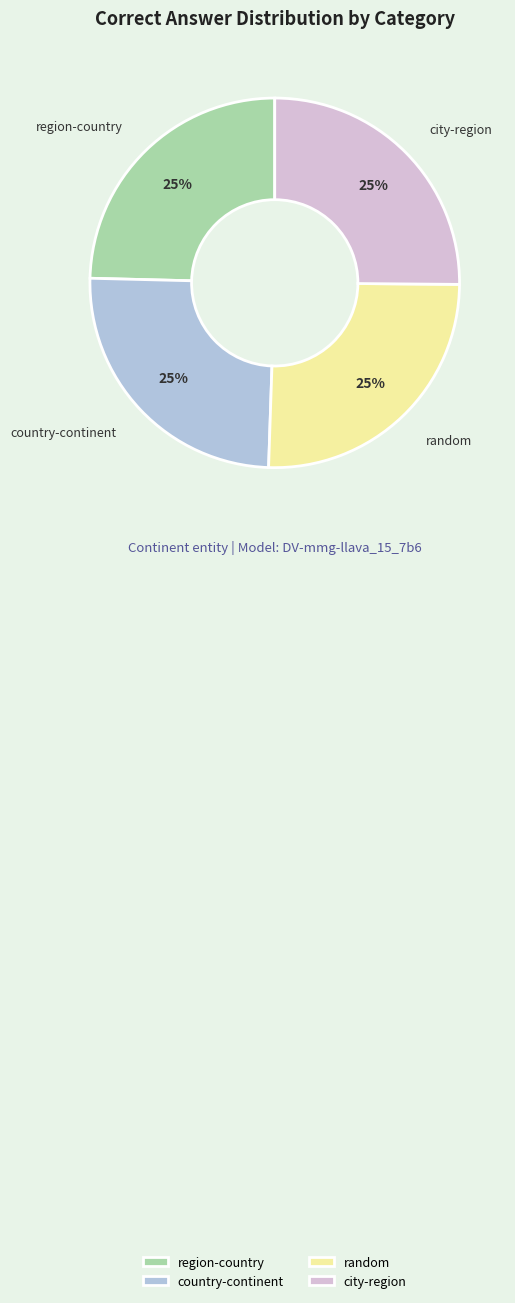

How many slices are in this pie chart?

4